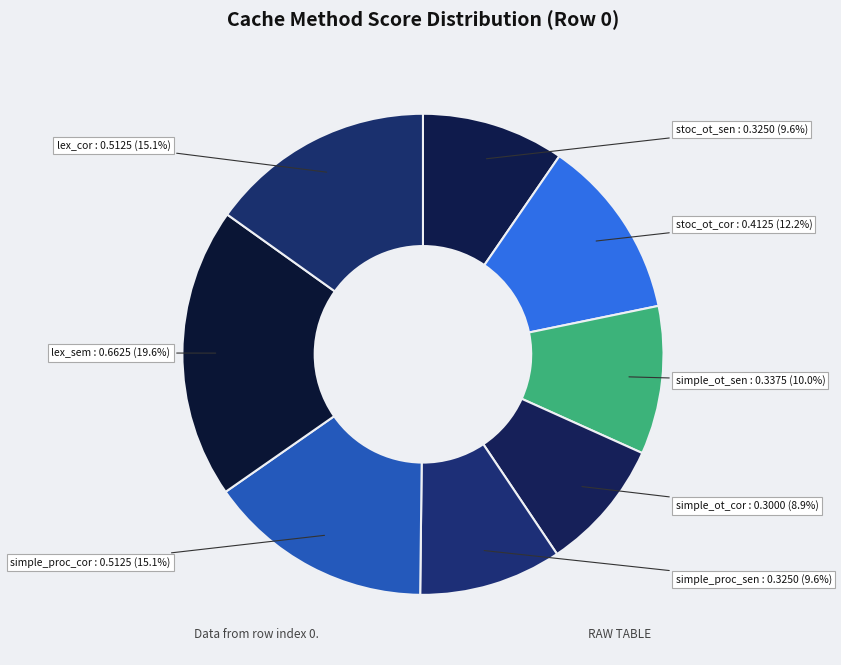

Count the number of slices in the pie.

8